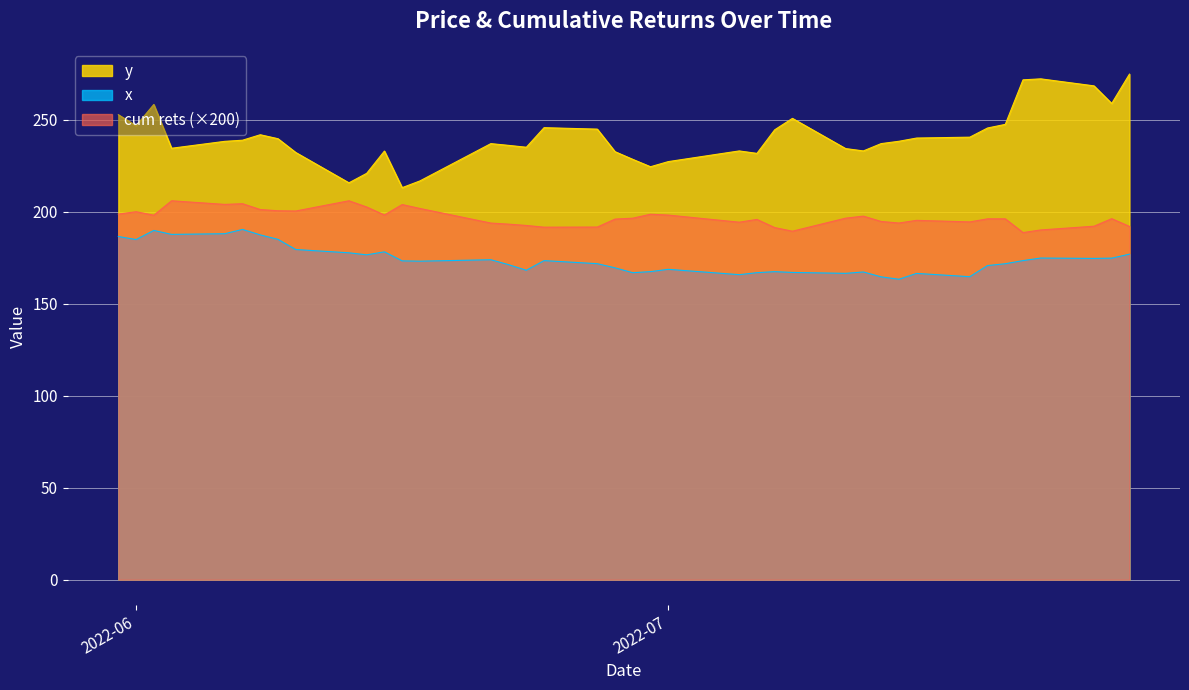

At which label does cum rets reach its peak?

2022-06-13